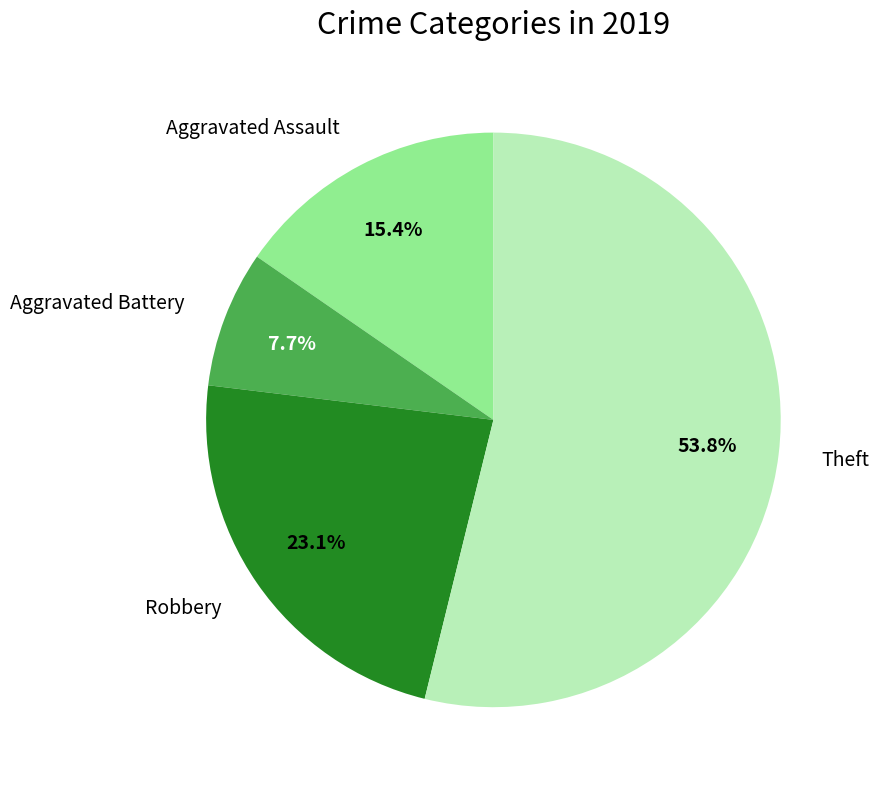

Which has a higher value, Robbery or Theft?

Theft